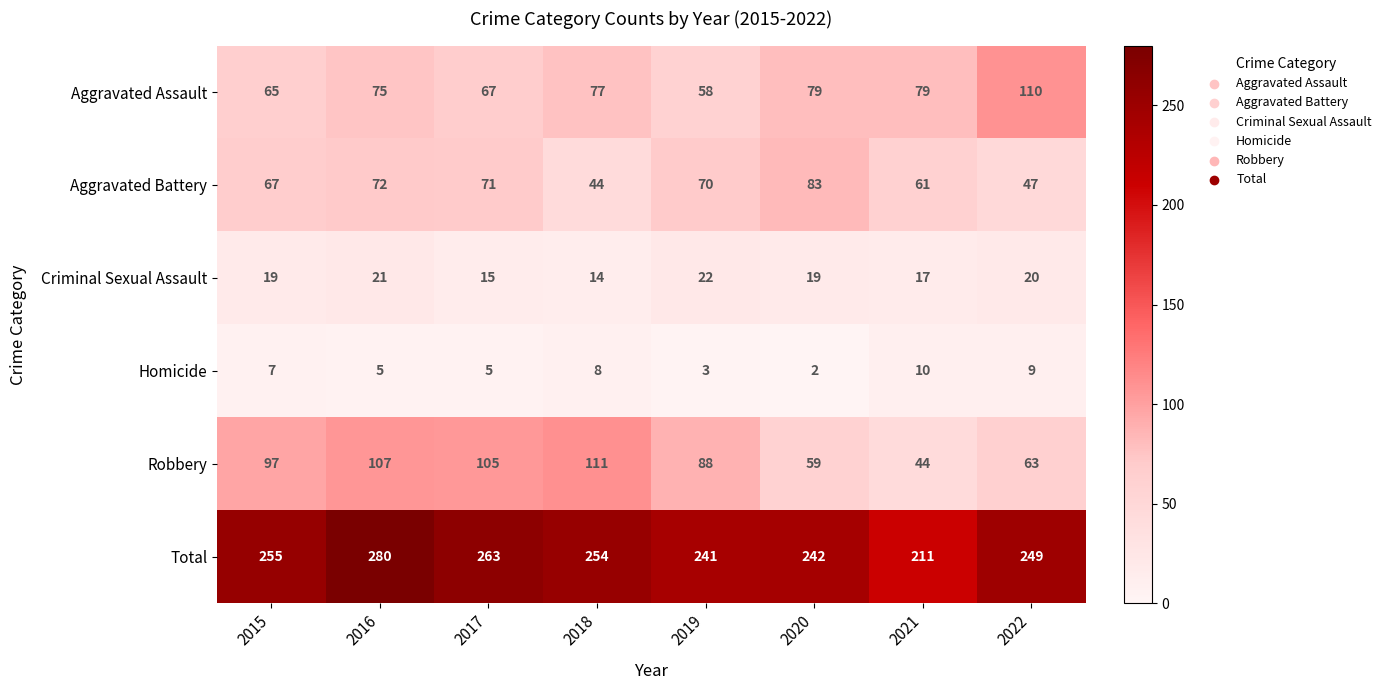

How many categories are shown in the chart?

8